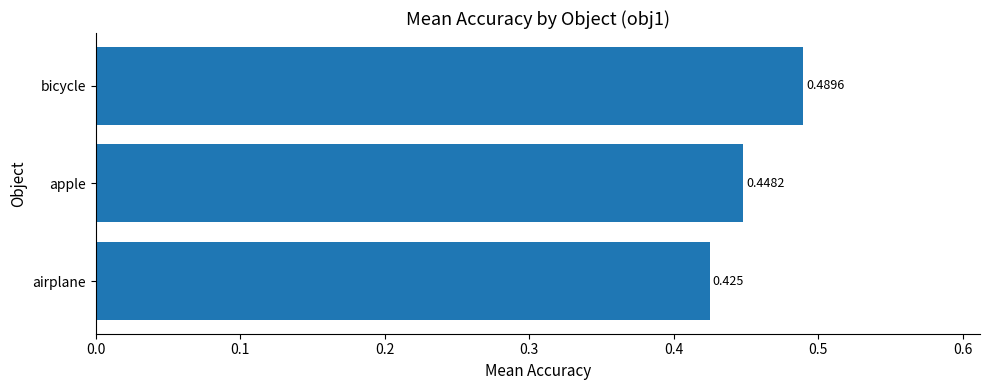

Between apple and airplane, which is larger?

apple